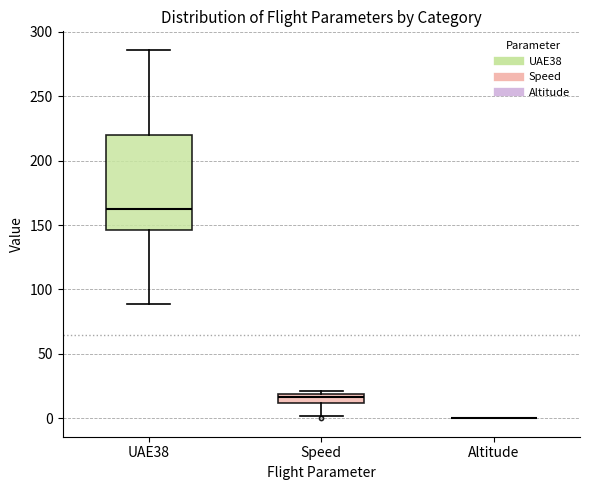

Which box is the tallest, from its lower edge to its upper edge?

UAE38